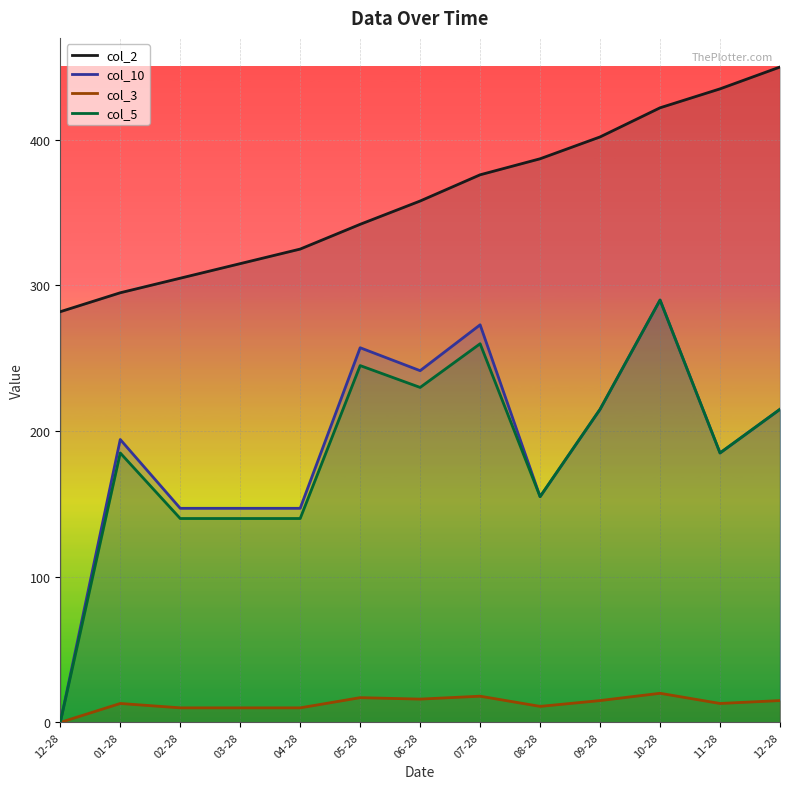

Which has a higher value, 03-28 or 08-28?

08-28